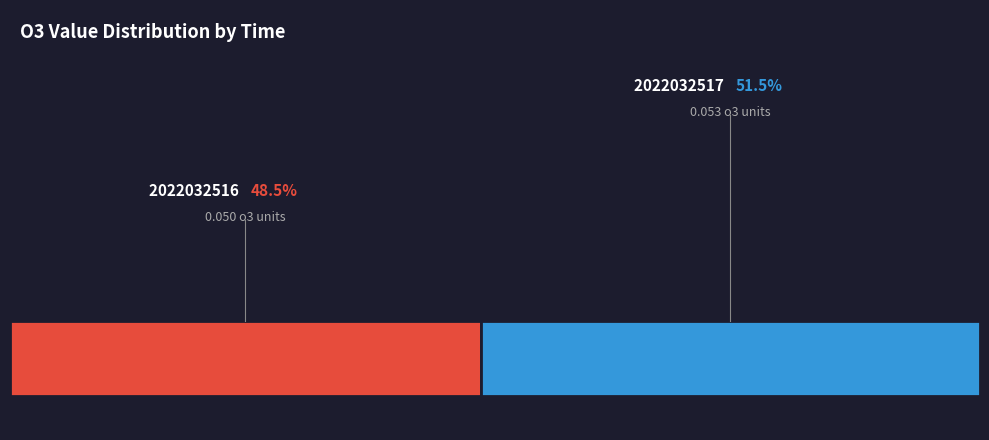

How many segments does this pie chart have?

2